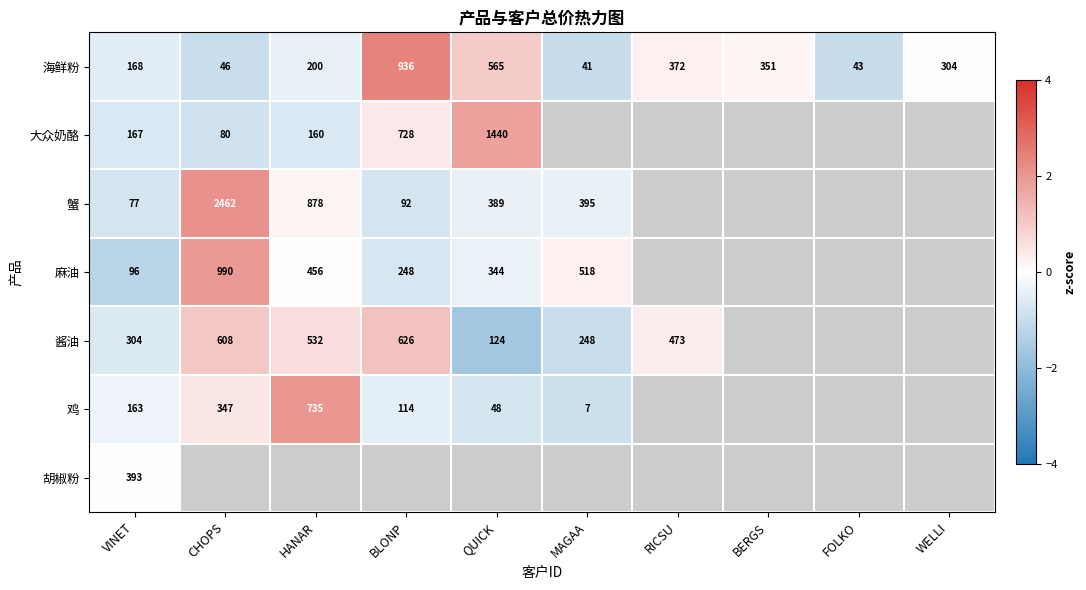

Count the number of data series in this chart.

7